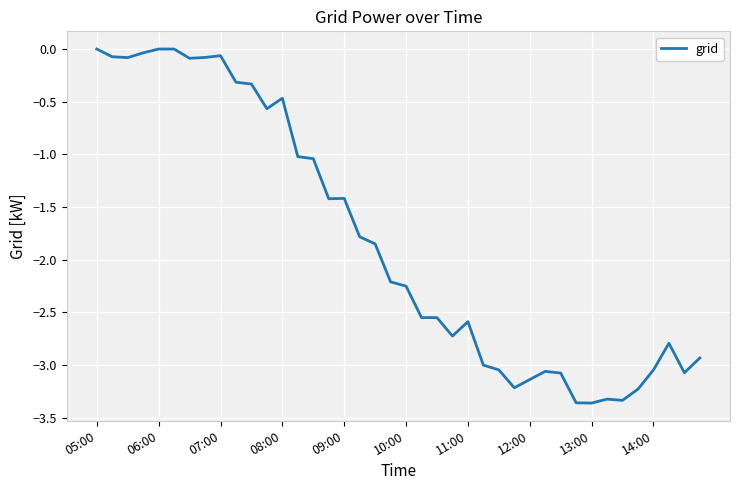

What is the difference between the maximum and minimum values?

3.4